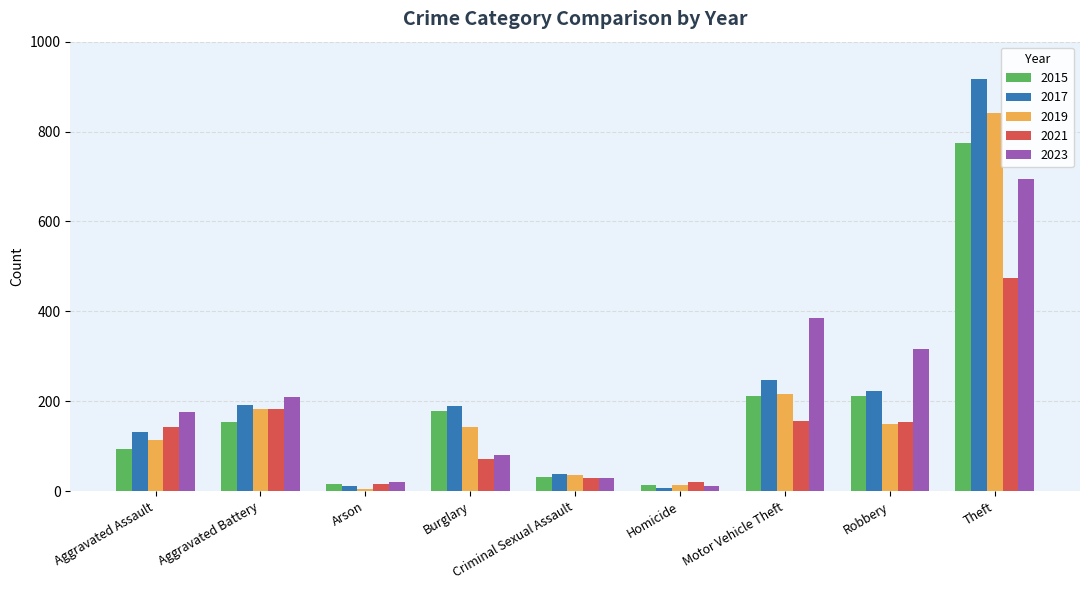

Between Aggravated Assault and Criminal Sexual Assault, which series saw the biggest shift?

2023